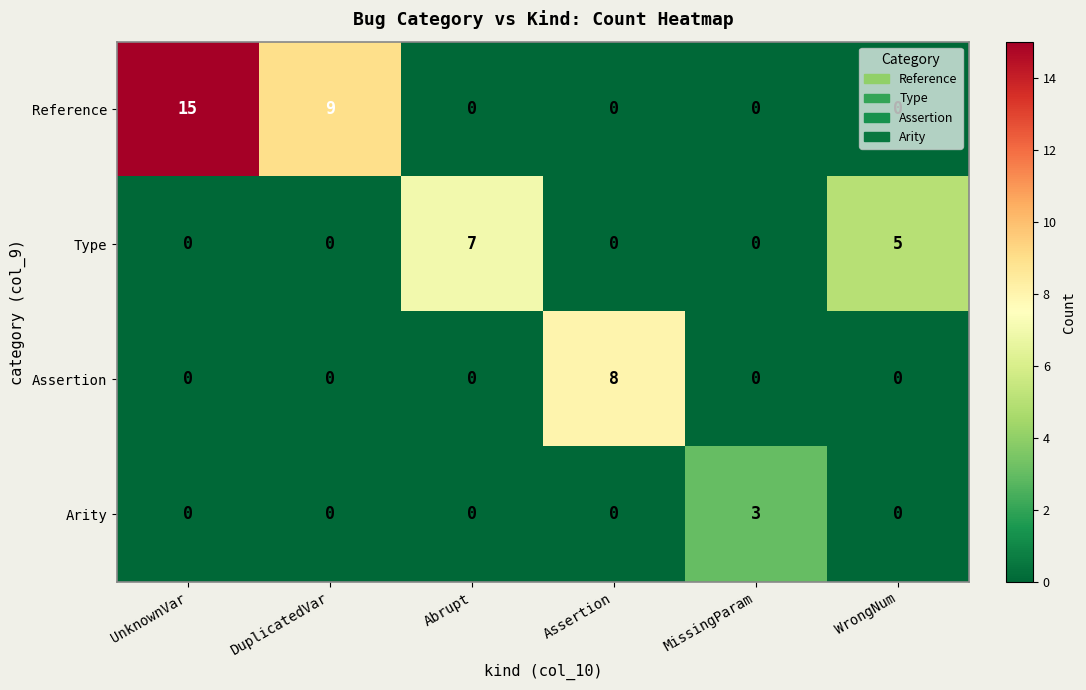

The value of Reference at MissingParam is 0. True or false?

True